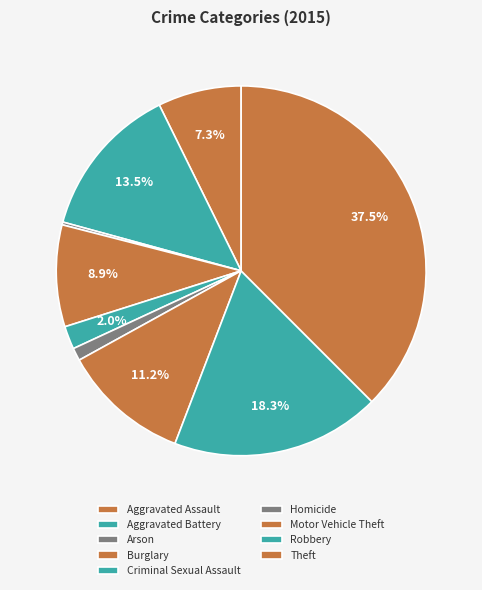

To the nearest percent, what is the combined percentage of Burglary and Aggravated Battery?

22%